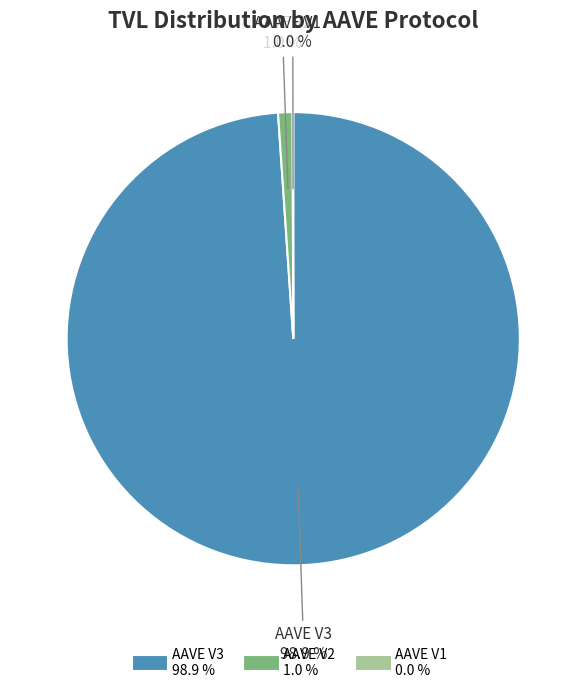

What portion of the pie excludes AAVE V2?

99.0%